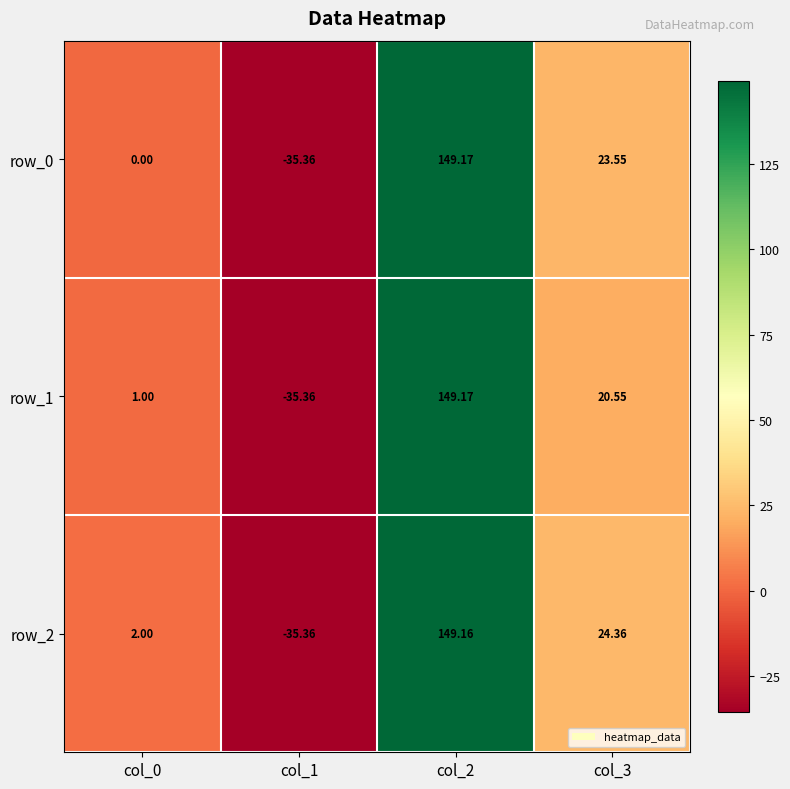

How many data points does each series have?

4